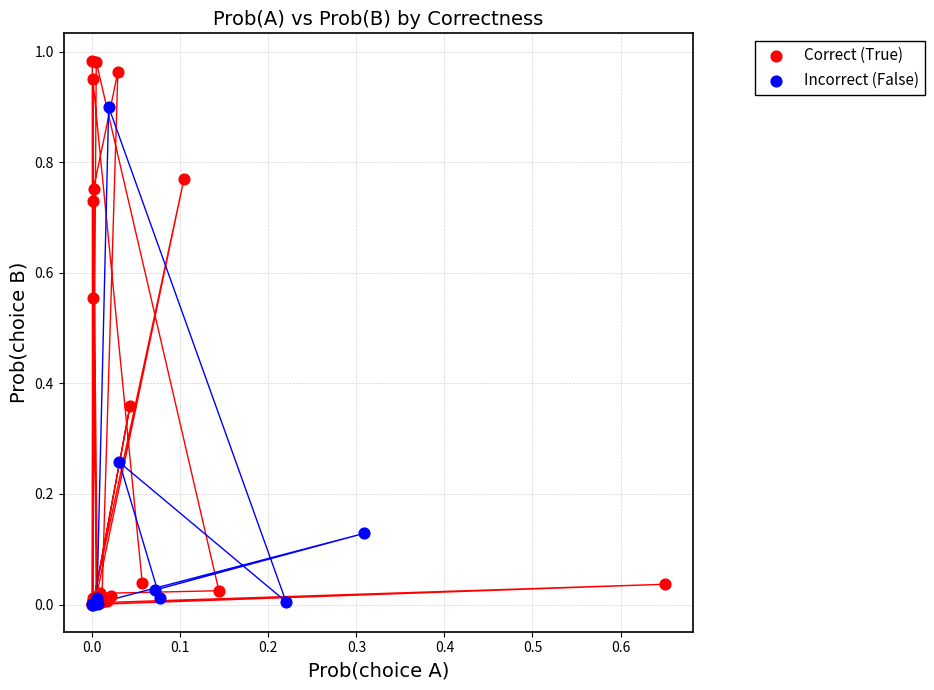

What are all the series names shown in the legend?

Correct (True), Incorrect (False)